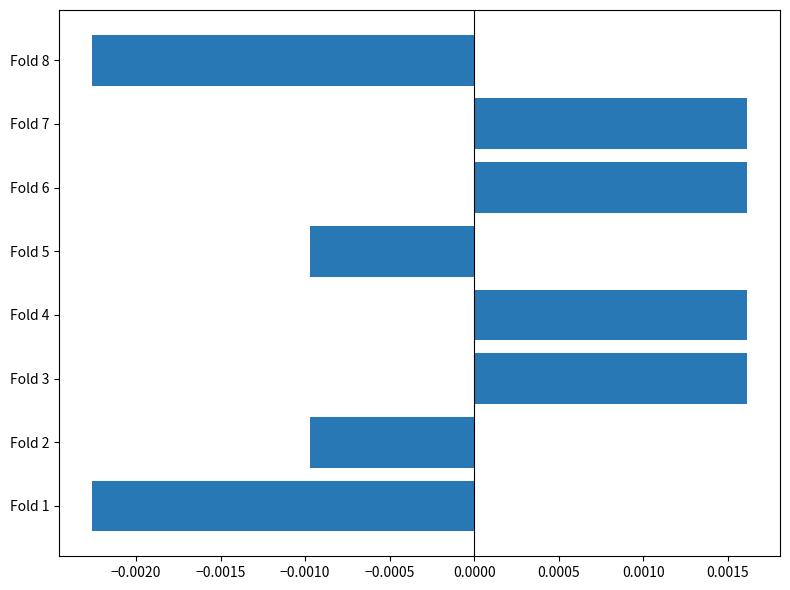

How many bars are there in total?

8